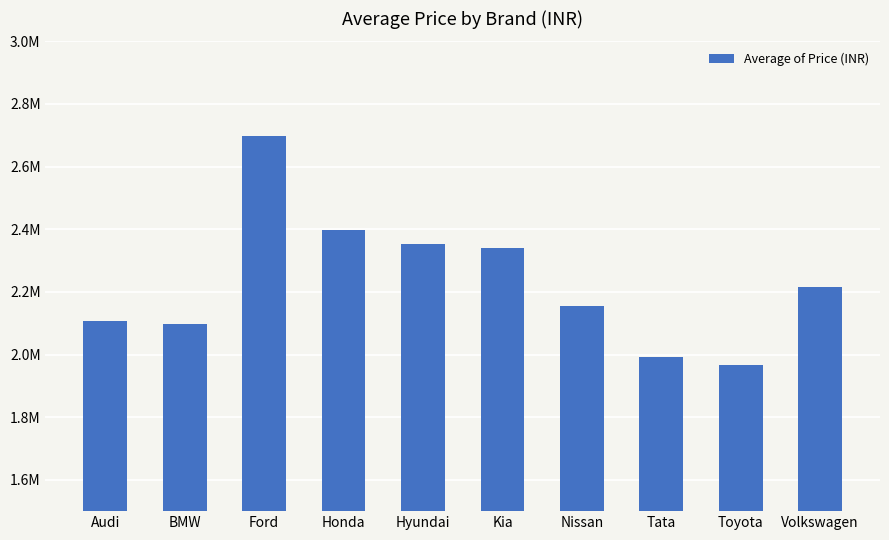

What is the label of the 4th bar from the right?

Nissan